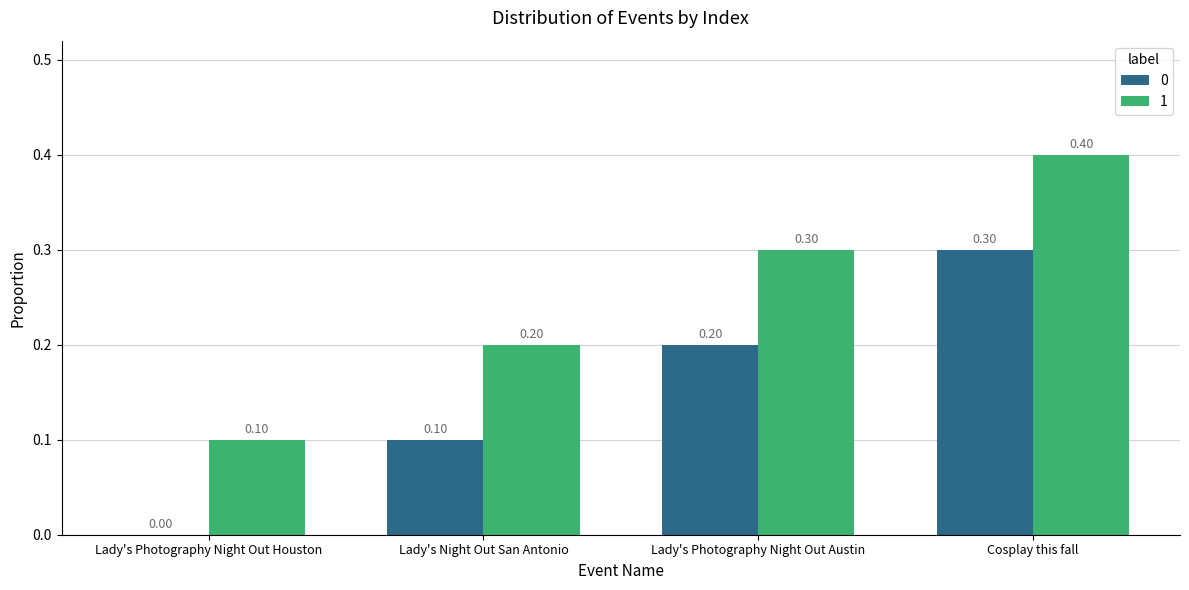

At which label is 0 closest to 0?

Lady's Photography Night Out Houston